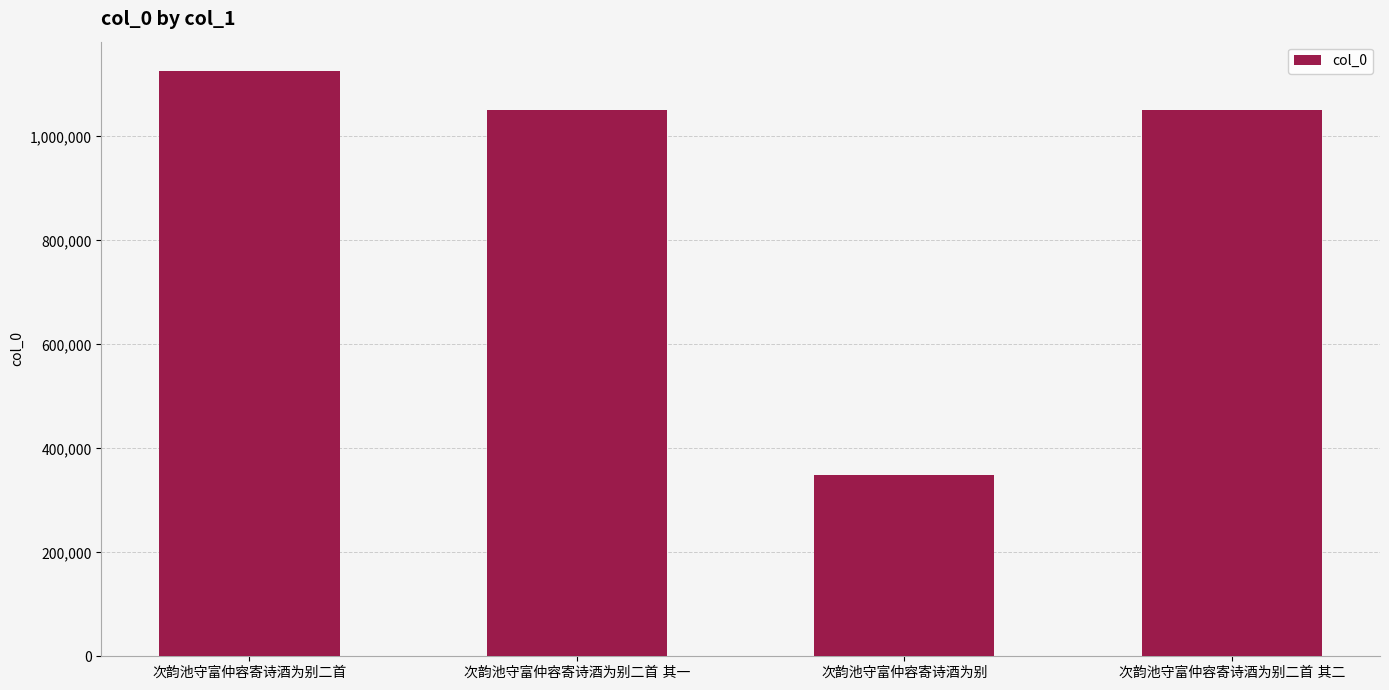

How many data points does each series have?

4